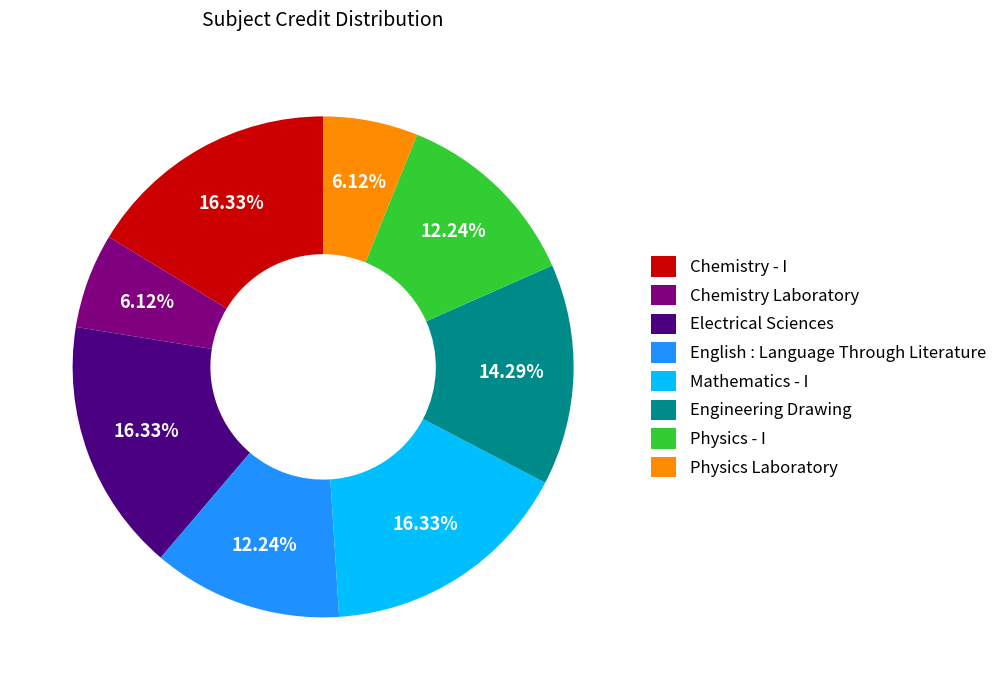

To the nearest percent, what is the average slice percentage?

12%